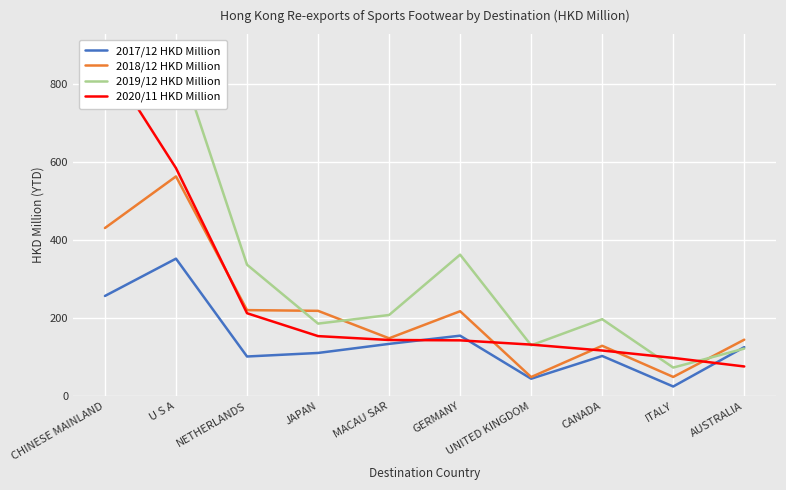

Between JAPAN and UNITED KINGDOM, which series saw the biggest shift?

2018/12 HKD Million